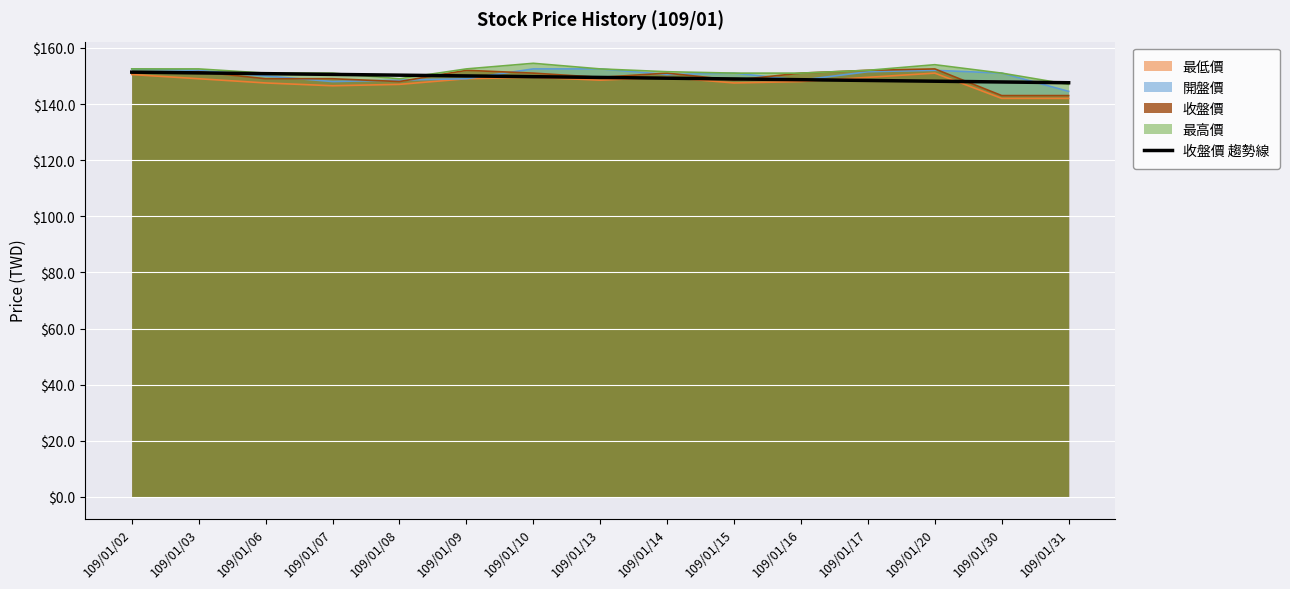

List the labels in order of value, smallest first.

109/01/31, 109/01/30, 109/01/20, 109/01/17, 109/01/16, 109/01/15, 109/01/14, 109/01/13, 109/01/10, 109/01/09, 109/01/08, 109/01/07, 109/01/06, 109/01/03, 109/01/02